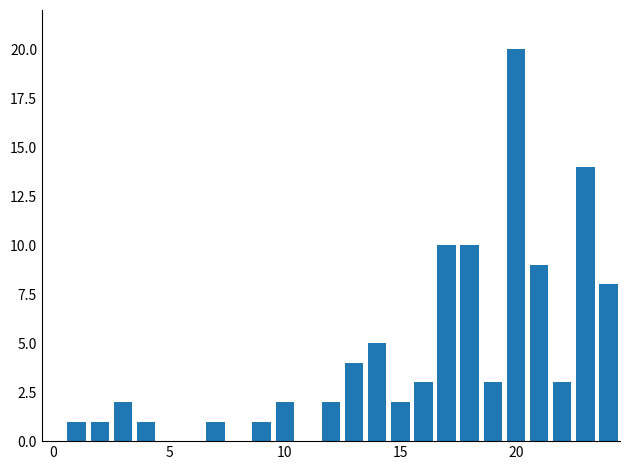

What is the maximum value shown in the chart?

20